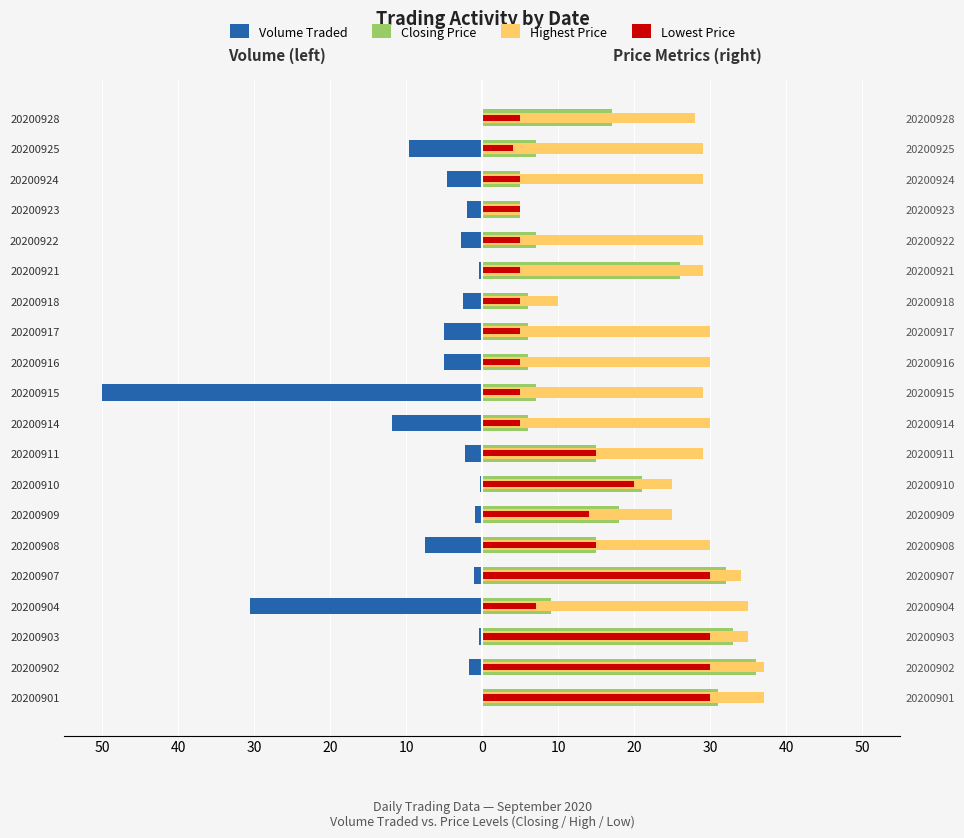

How many distinct data groups are displayed?

4